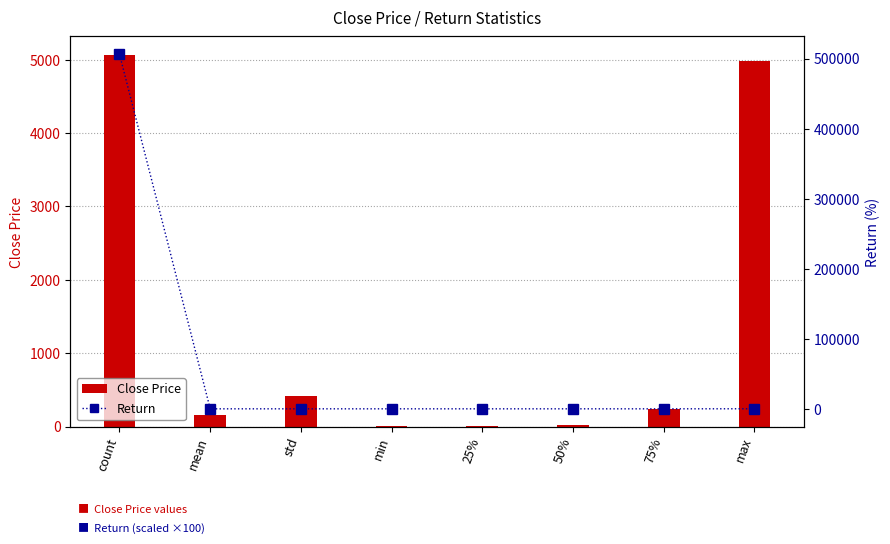

Read the Close Price value at mean.

159.8